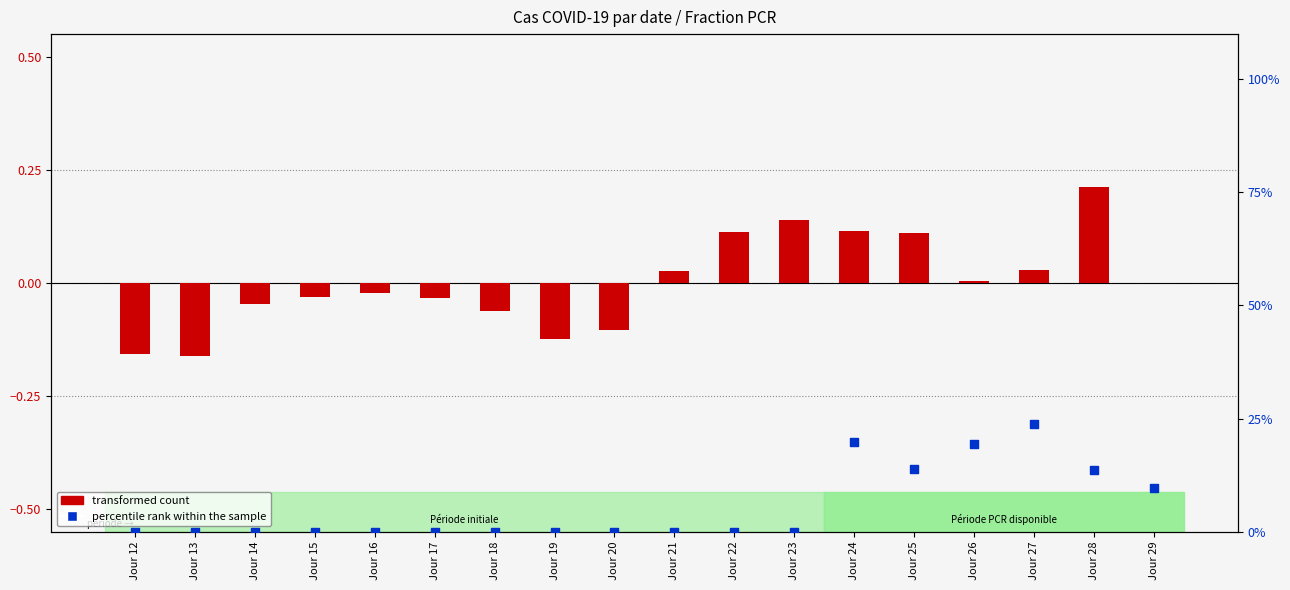

At how many categories does at least one series exceed 7?

6